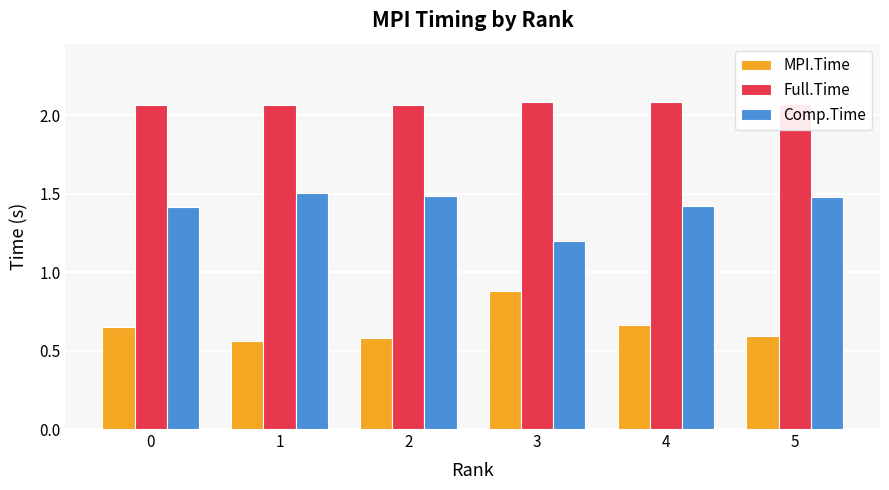

The Comp.Time series shows 1.2 at 3. True or false?

True